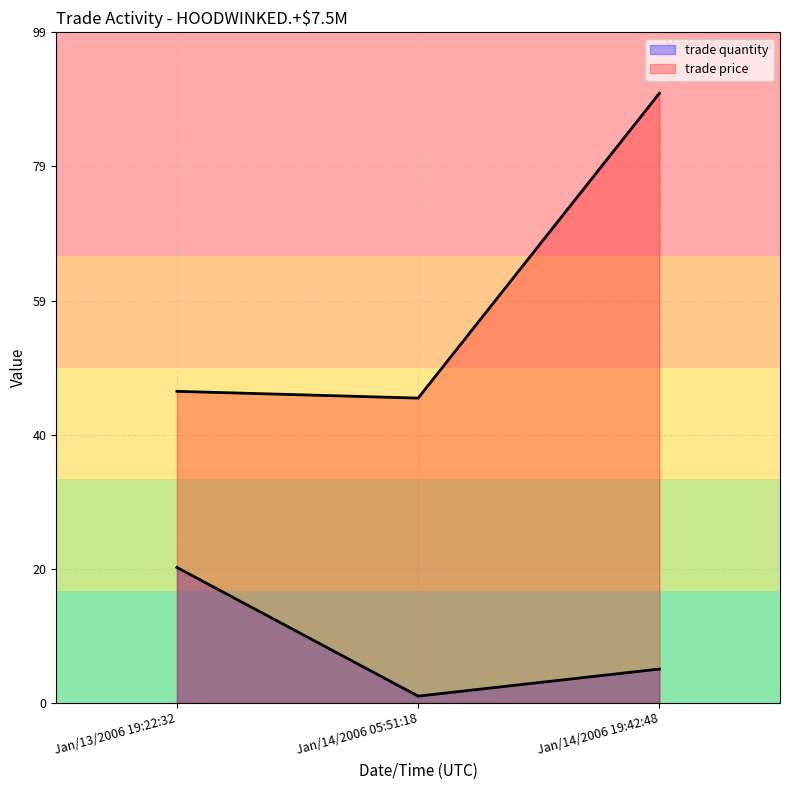

What is the label of the 2nd point from the right?

Jan/14/2006 05:51:18